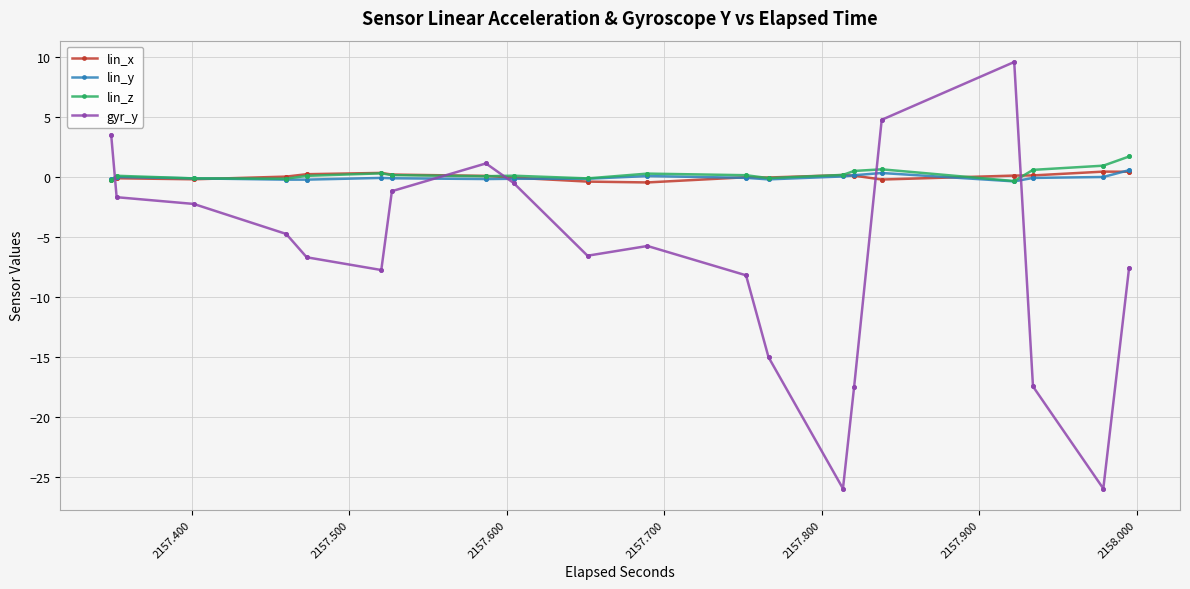

What is the highest value of the lin_z series?

1.7